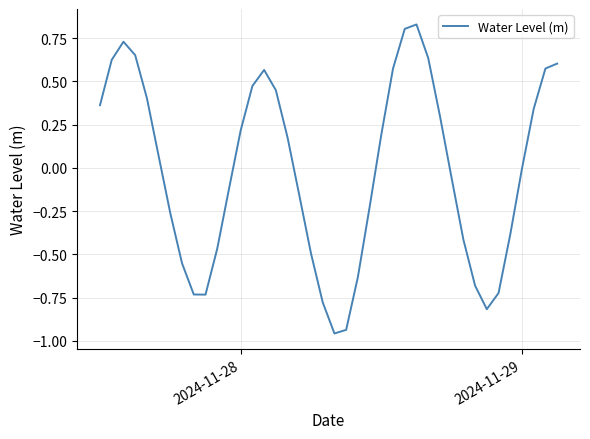

What is the difference between the maximum and minimum values?

1.8